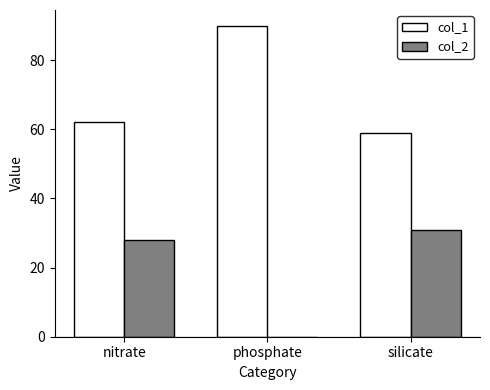

What is the highest value of the col_2 series?

31